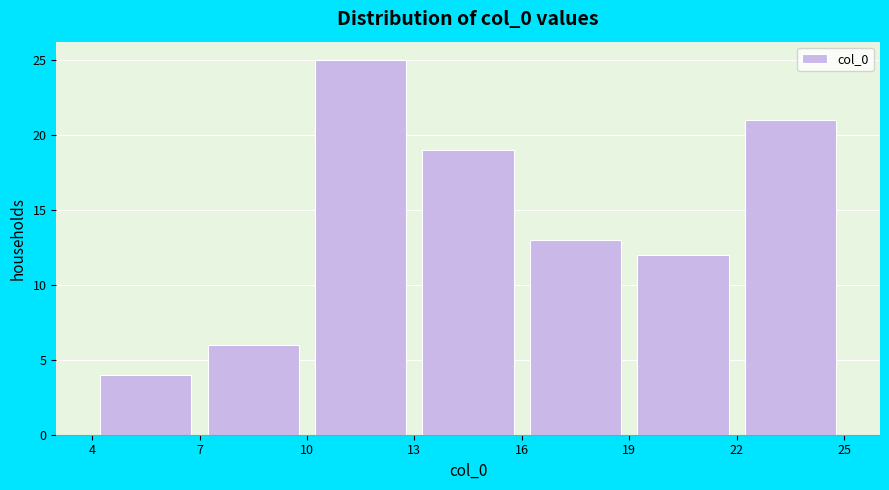

Reading left to right, transcribe this chart: for each bar, give the range it covers on the x-axis and its height. The values are not printed on the chart, so give them approximately, as read against the axis.

4 to 7: 4
7 to 10: 6
10 to 13: 25
13 to 16: 19
16 to 19: 13
19 to 22: 12
22 to 25: 21